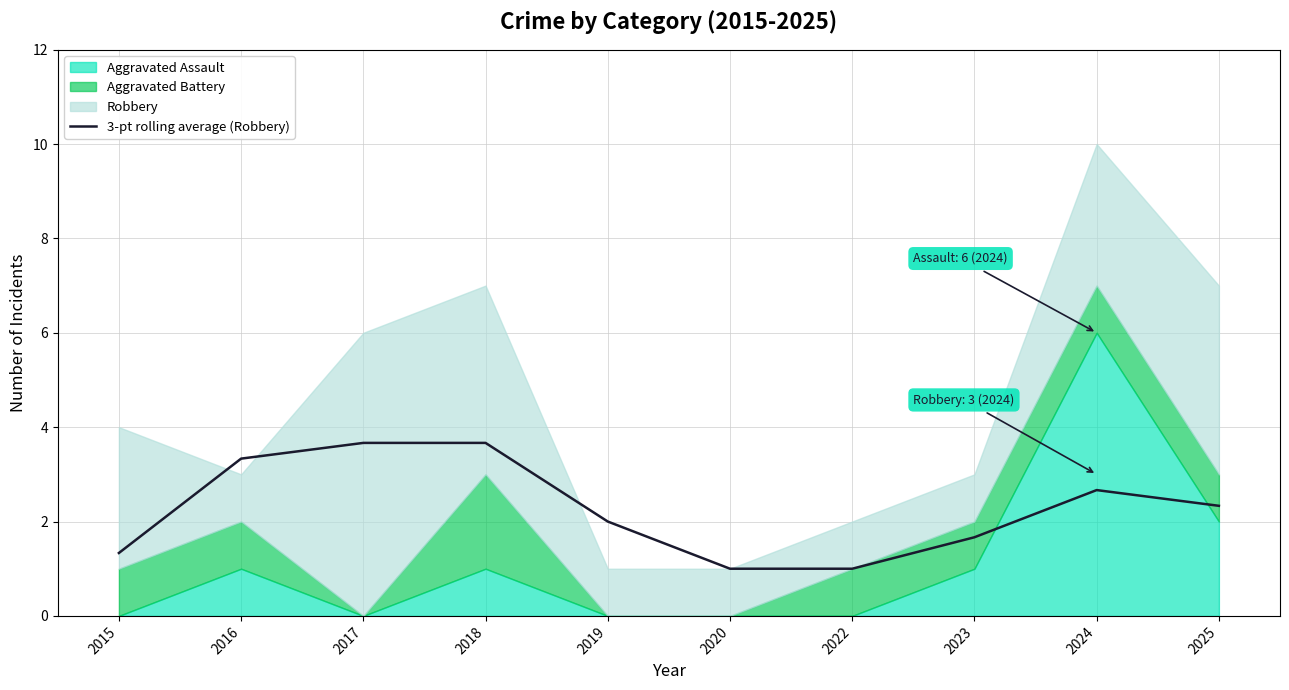

Does the chart display data point markers on the line(s)?

No